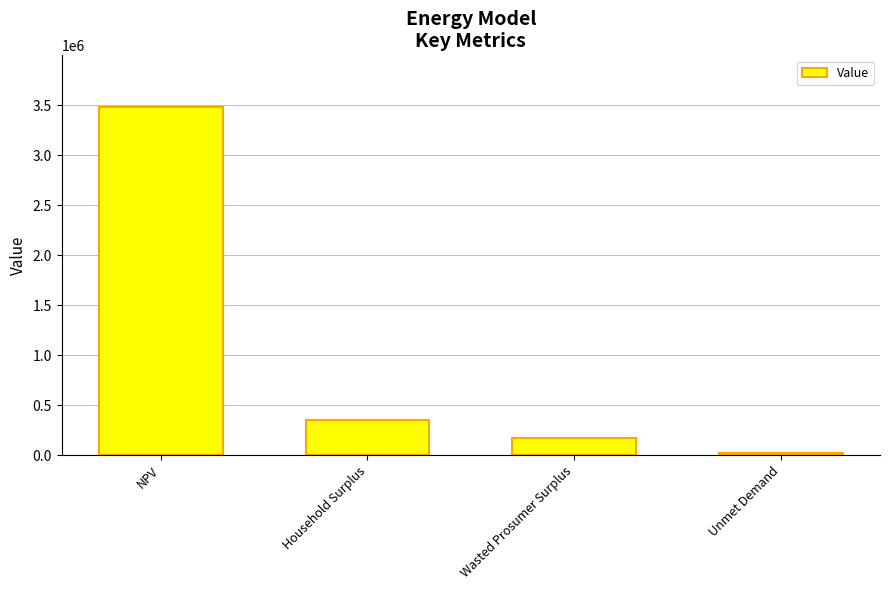

List the labels in order of value, largest first.

NPV, Household Surplus, Wasted Prosumer Surplus, Unmet Demand